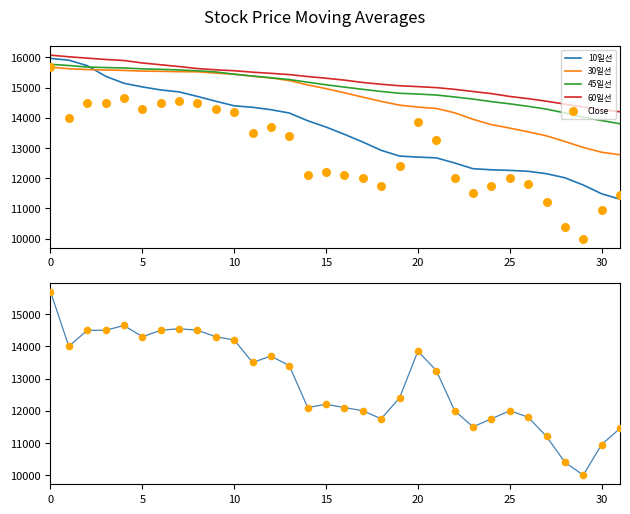

What is the lowest value of the 45일선 series?

13804.4